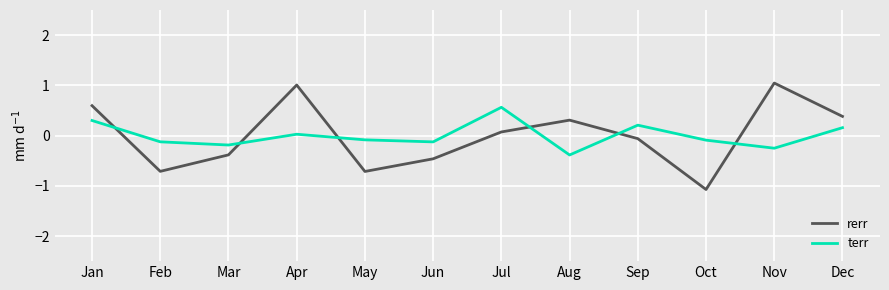

At Dec, list the series in order from largest to smallest.

rerr, terr